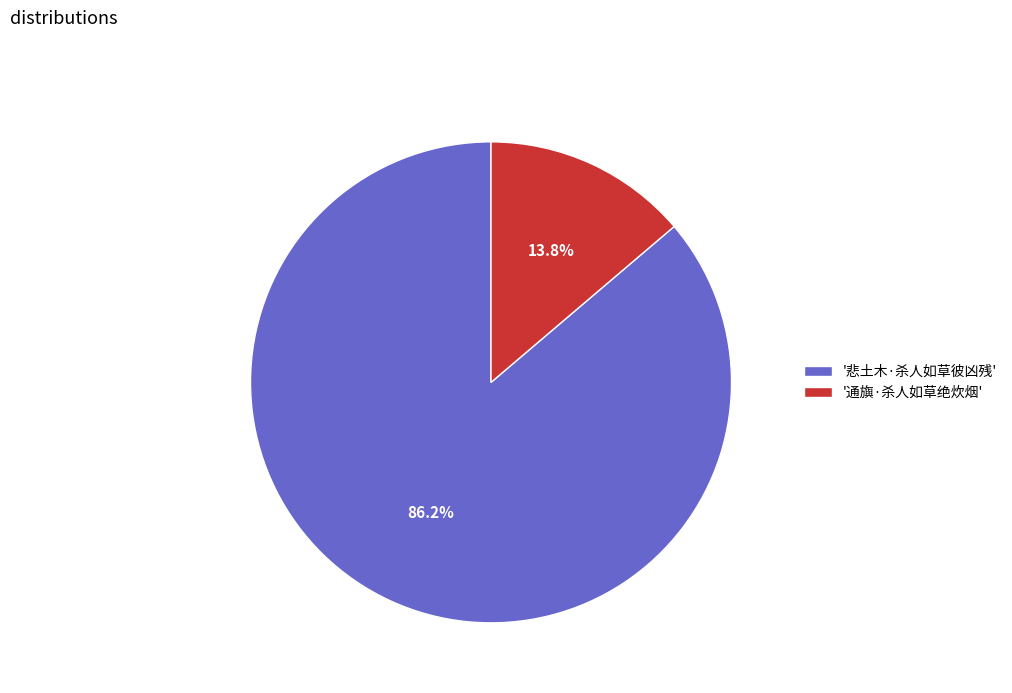

Between '悲土木·杀人如草彼凶残' and '通旟·杀人如草绝炊烟', which is larger?

'悲土木·杀人如草彼凶残'